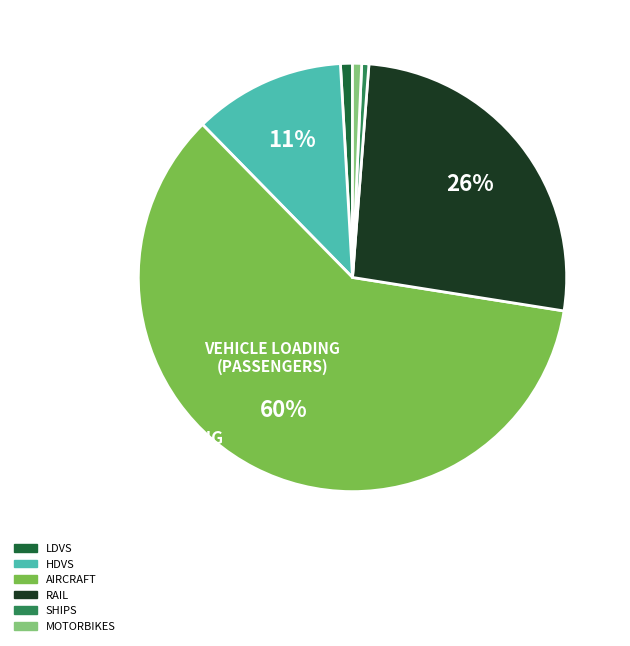

To the nearest percent, what is the average slice percentage?

17%